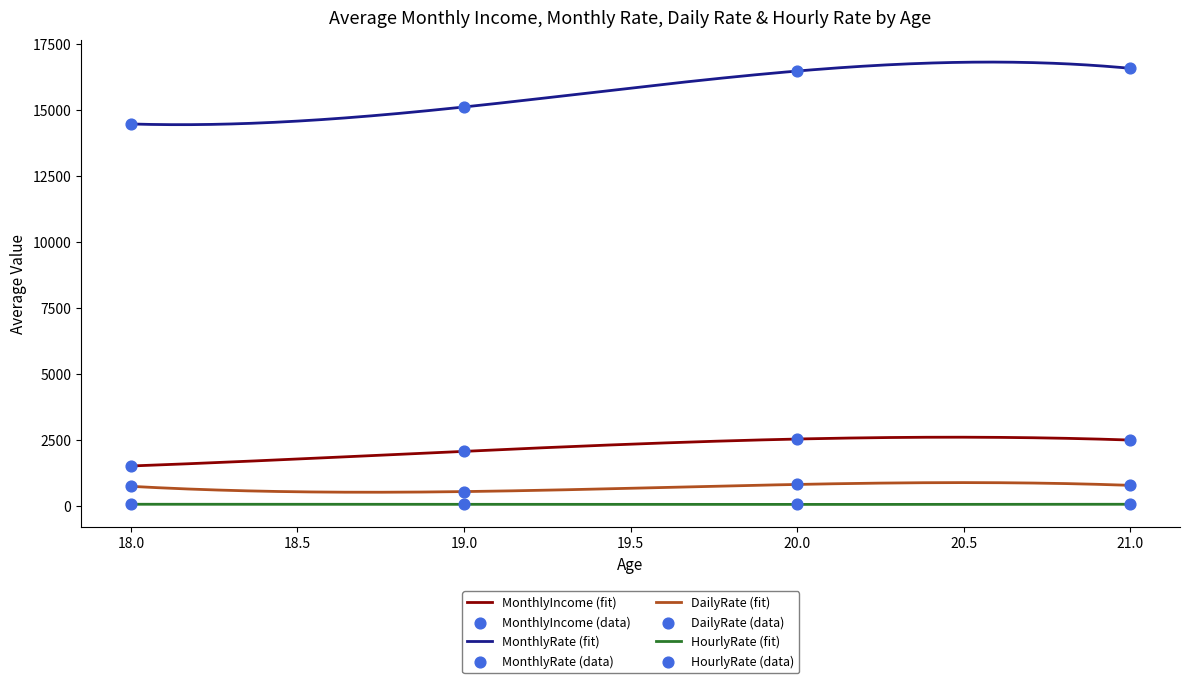

Is the value of MonthlyIncome at 22 greater than the value of HourlyRate at 17?

Yes